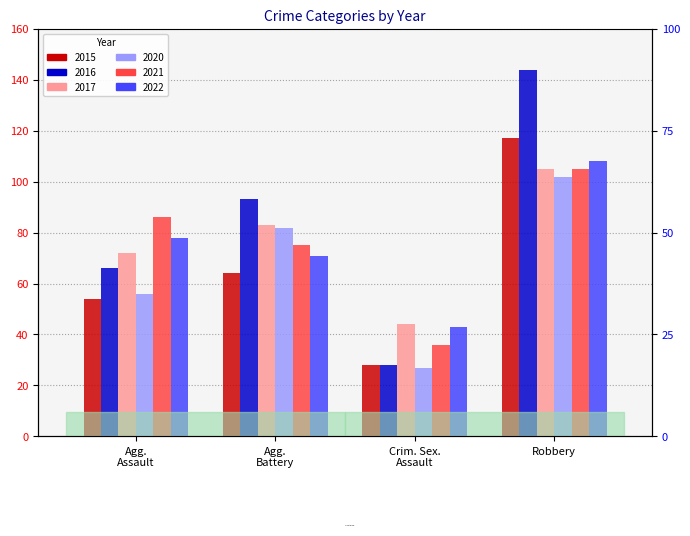

What is the total value across all series at Robbery?

681